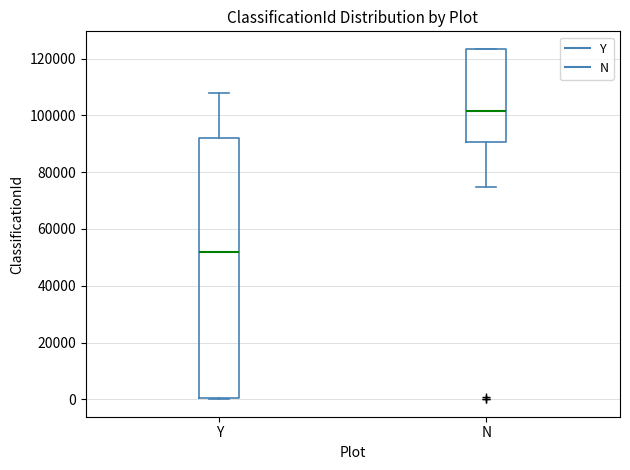

Reading left to right, read every box against the y-axis: the position of its median line, the range the box covers, and the ends of its whiskers. The values are not printed on the chart, so give them approximately, as read against the axis.

Y: median 52000, box 0 to 92000, whiskers 0 to 108000
N: median 102000, box 90000 to 124000, whiskers 74000 to 124000